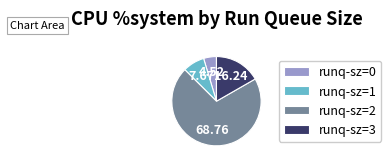

Rank the categories by value from lowest to highest.

runq-sz=0, runq-sz=1, runq-sz=3, runq-sz=2